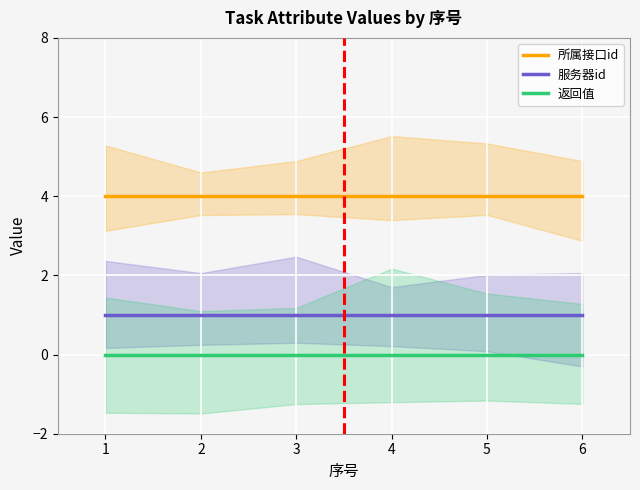

List the series in order of their peak value, lowest first.

返回值, 服务器id, 所属接口id